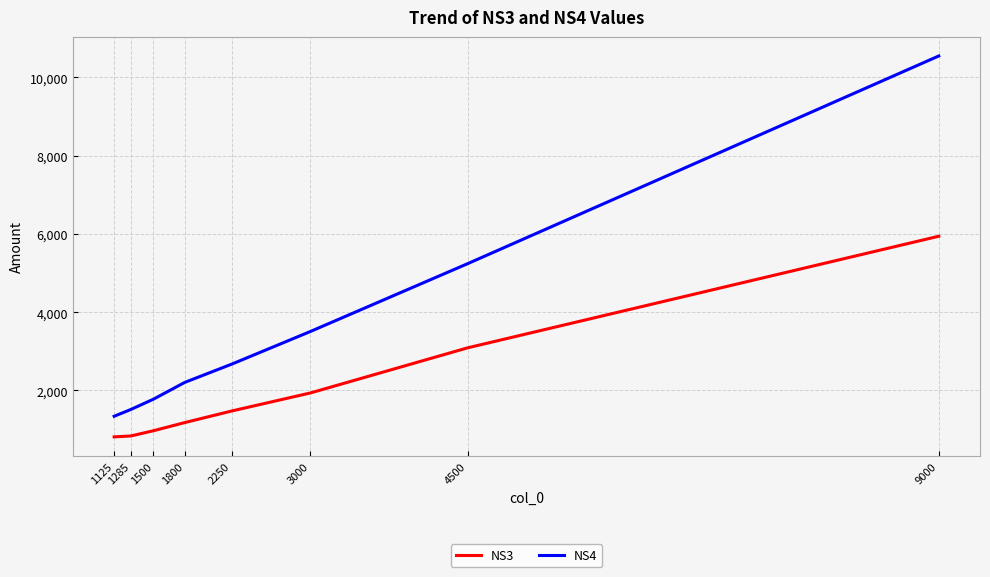

True or false: NS3 and NS4 intersect in this chart.

False